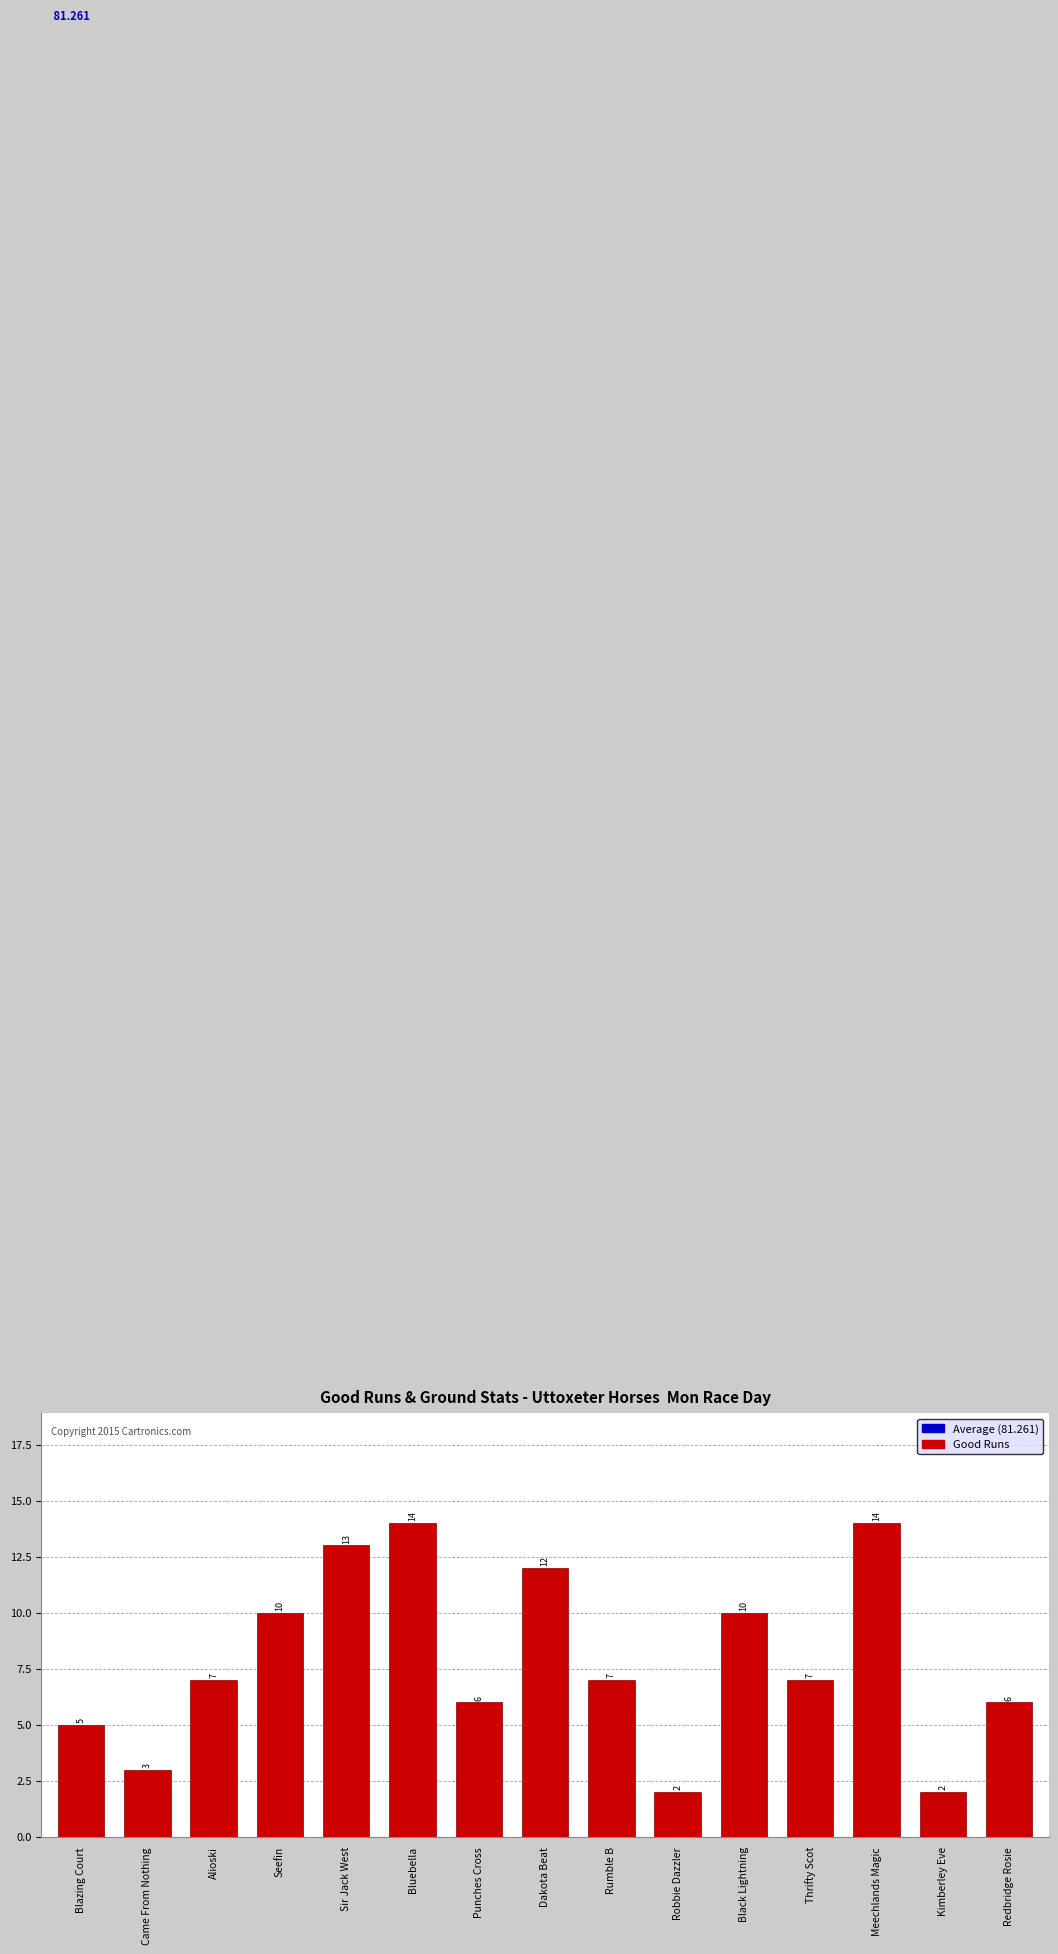

What is the value of the 3rd bar from the left?

7